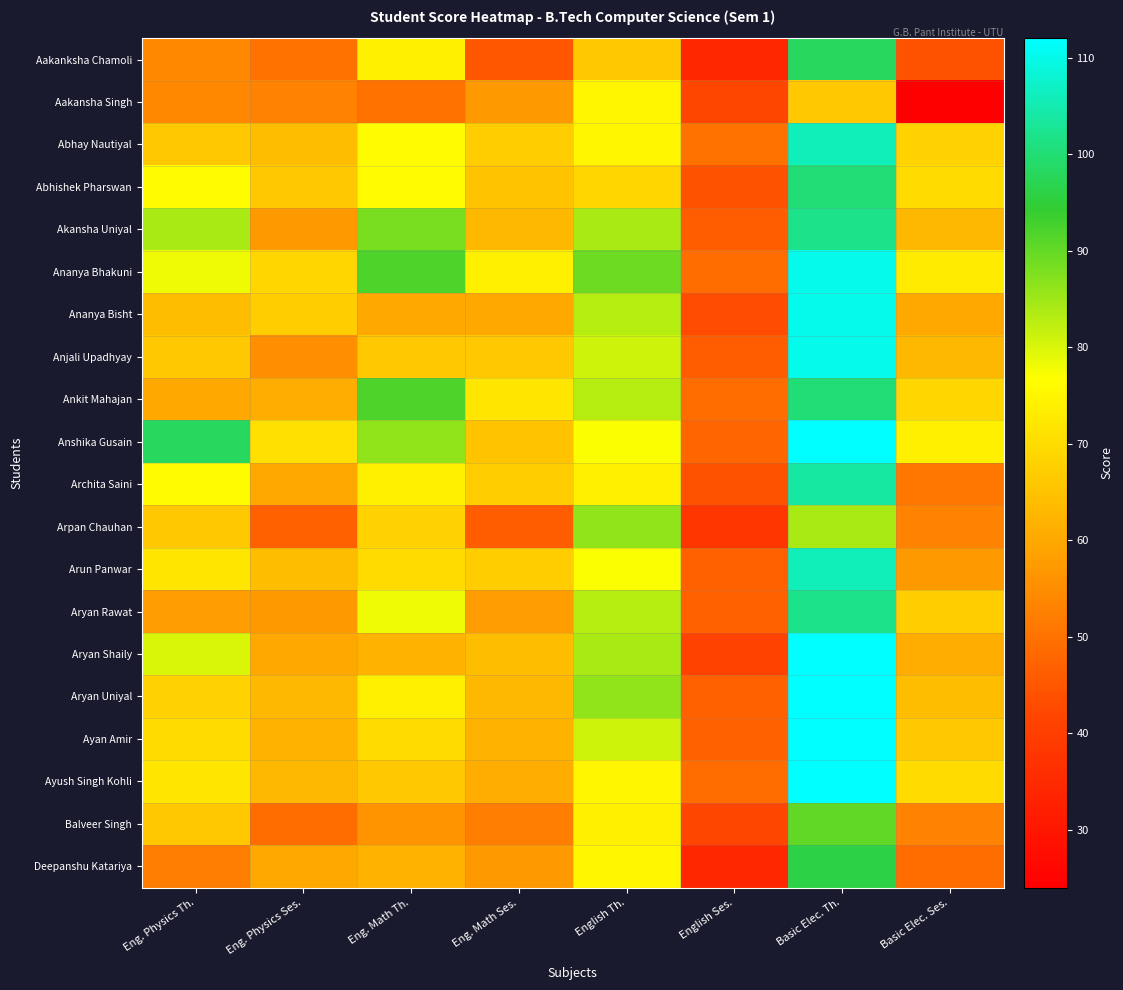

Reading left to right, transcribe all the data shown in this chart.

Aakanksha Chamoli: Eng. Physics Th.=54	Eng. Physics Ses.=50	Eng. Math Th.=74	Eng. Math Ses.=45	English Th.=66	English Ses.=34	Basic Elec. Th.=98	Basic Elec. Ses.=44
Aakansha Singh: Eng. Physics Th.=54	Eng. Physics Ses.=53	Eng. Math Th.=50	Eng. Math Ses.=57	English Th.=75	English Ses.=42	Basic Elec. Th.=66	Basic Elec. Ses.=24
Abhay Nautiyal: Eng. Physics Th.=66	Eng. Physics Ses.=64	Eng. Math Th.=76	Eng. Math Ses.=67	English Th.=75	English Ses.=50	Basic Elec. Th.=106	Basic Elec. Ses.=68
Abhishek Pharswan: Eng. Physics Th.=76	Eng. Physics Ses.=66	Eng. Math Th.=76	Eng. Math Ses.=65	English Th.=69	English Ses.=44	Basic Elec. Th.=100	Basic Elec. Ses.=70
Akansha Uniyal: Eng. Physics Th.=84	Eng. Physics Ses.=57	Eng. Math Th.=88	Eng. Math Ses.=63	English Th.=84	English Ses.=46	Basic Elec. Th.=102	Basic Elec. Ses.=63
Ananya Bhakuni: Eng. Physics Th.=78	Eng. Physics Ses.=69	Eng. Math Th.=92	Eng. Math Ses.=74	English Th.=89	English Ses.=49	Basic Elec. Th.=110	Basic Elec. Ses.=73
Ananya Bisht: Eng. Physics Th.=64	Eng. Physics Ses.=67	Eng. Math Th.=60	Eng. Math Ses.=60	English Th.=83	English Ses.=43	Basic Elec. Th.=110	Basic Elec. Ses.=60
Anjali Upadhyay: Eng. Physics Th.=66	Eng. Physics Ses.=55	Eng. Math Th.=66	Eng. Math Ses.=66	English Th.=81	English Ses.=46	Basic Elec. Th.=110	Basic Elec. Ses.=63
Ankit Mahajan: Eng. Physics Th.=60	Eng. Physics Ses.=61	Eng. Math Th.=92	Eng. Math Ses.=72	English Th.=83	English Ses.=49	Basic Elec. Th.=100	Basic Elec. Ses.=69
Anshika Gusain: Eng. Physics Th.=98	Eng. Physics Ses.=71	Eng. Math Th.=86	Eng. Math Ses.=65	English Th.=77	English Ses.=48	Basic Elec. Th.=112	Basic Elec. Ses.=74
Archita Saini: Eng. Physics Th.=76	Eng. Physics Ses.=60	Eng. Math Th.=74	Eng. Math Ses.=67	English Th.=74	English Ses.=44	Basic Elec. Th.=104	Basic Elec. Ses.=51
Arpan Chauhan: Eng. Physics Th.=66	Eng. Physics Ses.=47	Eng. Math Th.=68	Eng. Math Ses.=46	English Th.=86	English Ses.=38	Basic Elec. Th.=84	Basic Elec. Ses.=53
Arun Panwar: Eng. Physics Th.=72	Eng. Physics Ses.=64	Eng. Math Th.=70	Eng. Math Ses.=67	English Th.=77	English Ses.=47	Basic Elec. Th.=106	Basic Elec. Ses.=57
Aryan Rawat: Eng. Physics Th.=58	Eng. Physics Ses.=57	Eng. Math Th.=78	Eng. Math Ses.=58	English Th.=83	English Ses.=47	Basic Elec. Th.=102	Basic Elec. Ses.=67
Aryan Shaily: Eng. Physics Th.=80	Eng. Physics Ses.=60	Eng. Math Th.=62	Eng. Math Ses.=64	English Th.=84	English Ses.=41	Basic Elec. Th.=112	Basic Elec. Ses.=61
Aryan Uniyal: Eng. Physics Th.=68	Eng. Physics Ses.=63	Eng. Math Th.=74	Eng. Math Ses.=63	English Th.=86	English Ses.=47	Basic Elec. Th.=112	Basic Elec. Ses.=64
Ayan Amir: Eng. Physics Th.=70	Eng. Physics Ses.=62	Eng. Math Th.=70	Eng. Math Ses.=62	English Th.=81	English Ses.=47	Basic Elec. Th.=112	Basic Elec. Ses.=66
Ayush Singh Kohli: Eng. Physics Th.=72	Eng. Physics Ses.=63	Eng. Math Th.=66	Eng. Math Ses.=61	English Th.=75	English Ses.=49	Basic Elec. Th.=112	Basic Elec. Ses.=70
Balveer Singh: Eng. Physics Th.=66	Eng. Physics Ses.=49	Eng. Math Th.=56	Eng. Math Ses.=52	English Th.=74	English Ses.=42	Basic Elec. Th.=90	Basic Elec. Ses.=53
Deepanshu Katariya: Eng. Physics Th.=52	Eng. Physics Ses.=60	Eng. Math Th.=62	Eng. Math Ses.=57	English Th.=75	English Ses.=34	Basic Elec. Th.=96	Basic Elec. Ses.=49